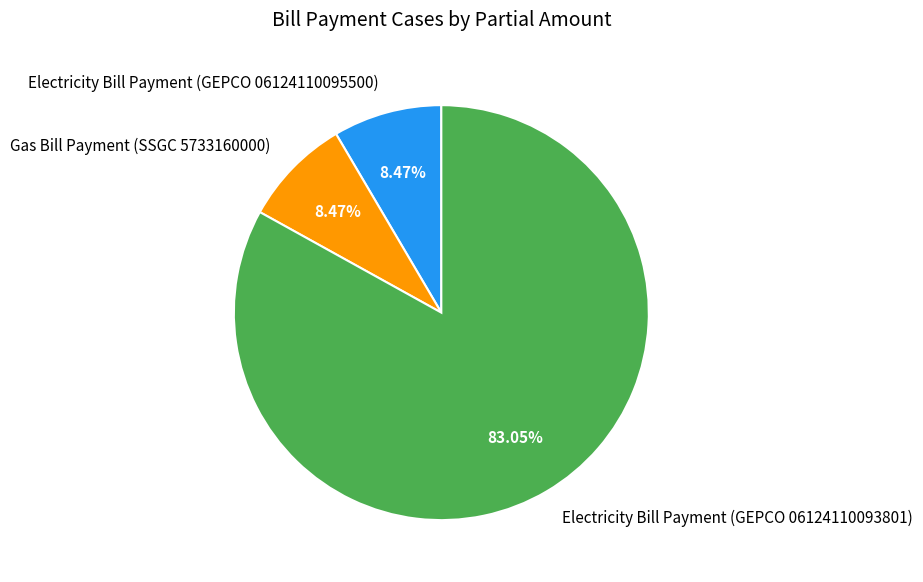

Is Electricity Bill Payment (GEPCO 06124110093801) the majority of the pie?

Yes